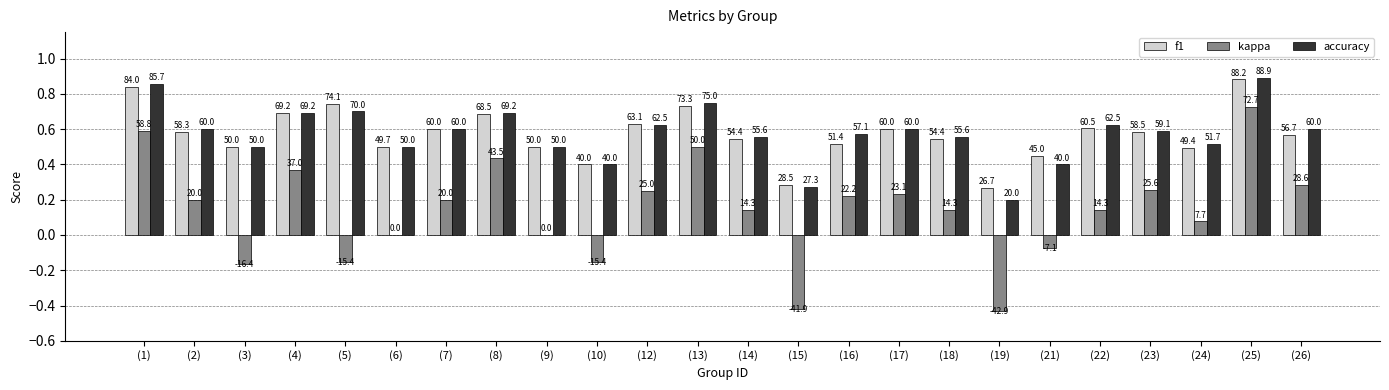

Reading left to right, extract all data points from this chart.

f1: 0.8	0.6	0.5	0.7	0.7	0.5	0.6	0.7	0.5	0.4	0.6	0.7	0.5	0.3	0.5	0.6	0.5	0.3	0.5	0.6	0.6	0.5	0.9	0.6
kappa: 0.6	0.2	-0.2	0.4	-0.2	0.0	0.2	0.4	0.0	-0.2	0.2	0.5	0.1	-0.4	0.2	0.2	0.1	-0.4	-0.1	0.1	0.3	0.1	0.7	0.3
accuracy: 0.9	0.6	0.5	0.7	0.7	0.5	0.6	0.7	0.5	0.4	0.6	0.8	0.6	0.3	0.6	0.6	0.6	0.2	0.4	0.6	0.6	0.5	0.9	0.6